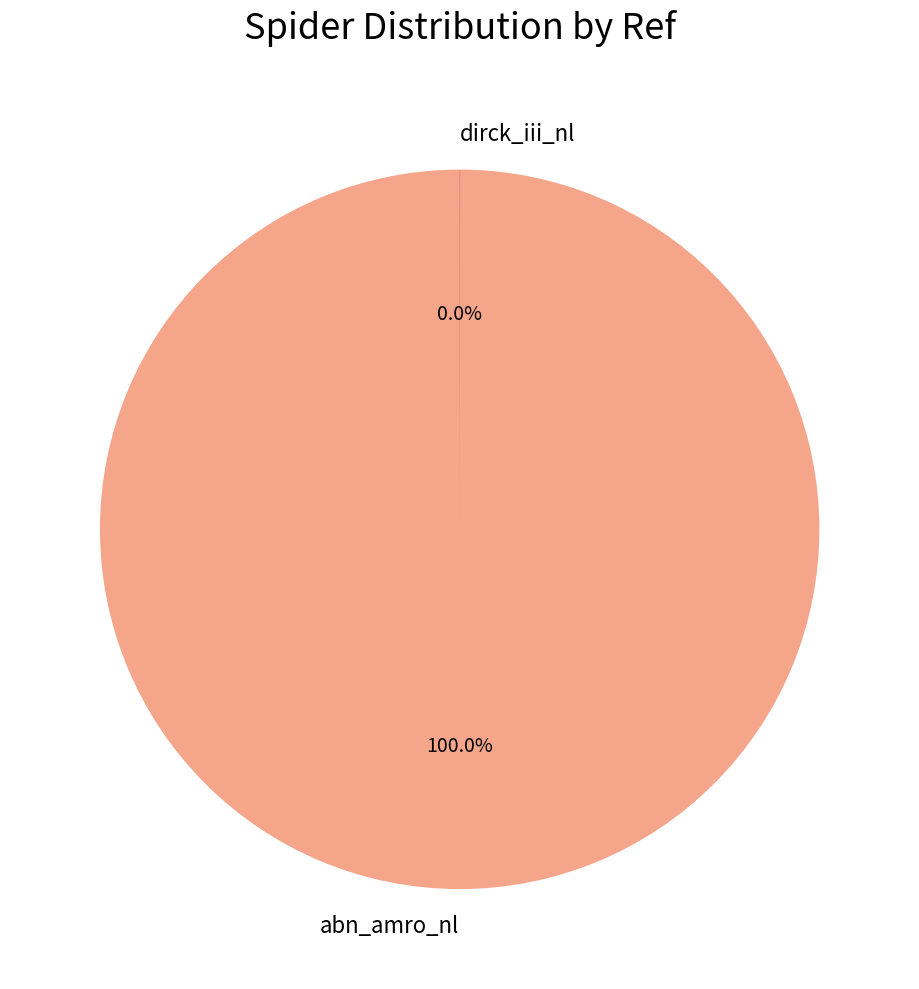

Which category has the biggest portion of the pie?

abn_amro_nl